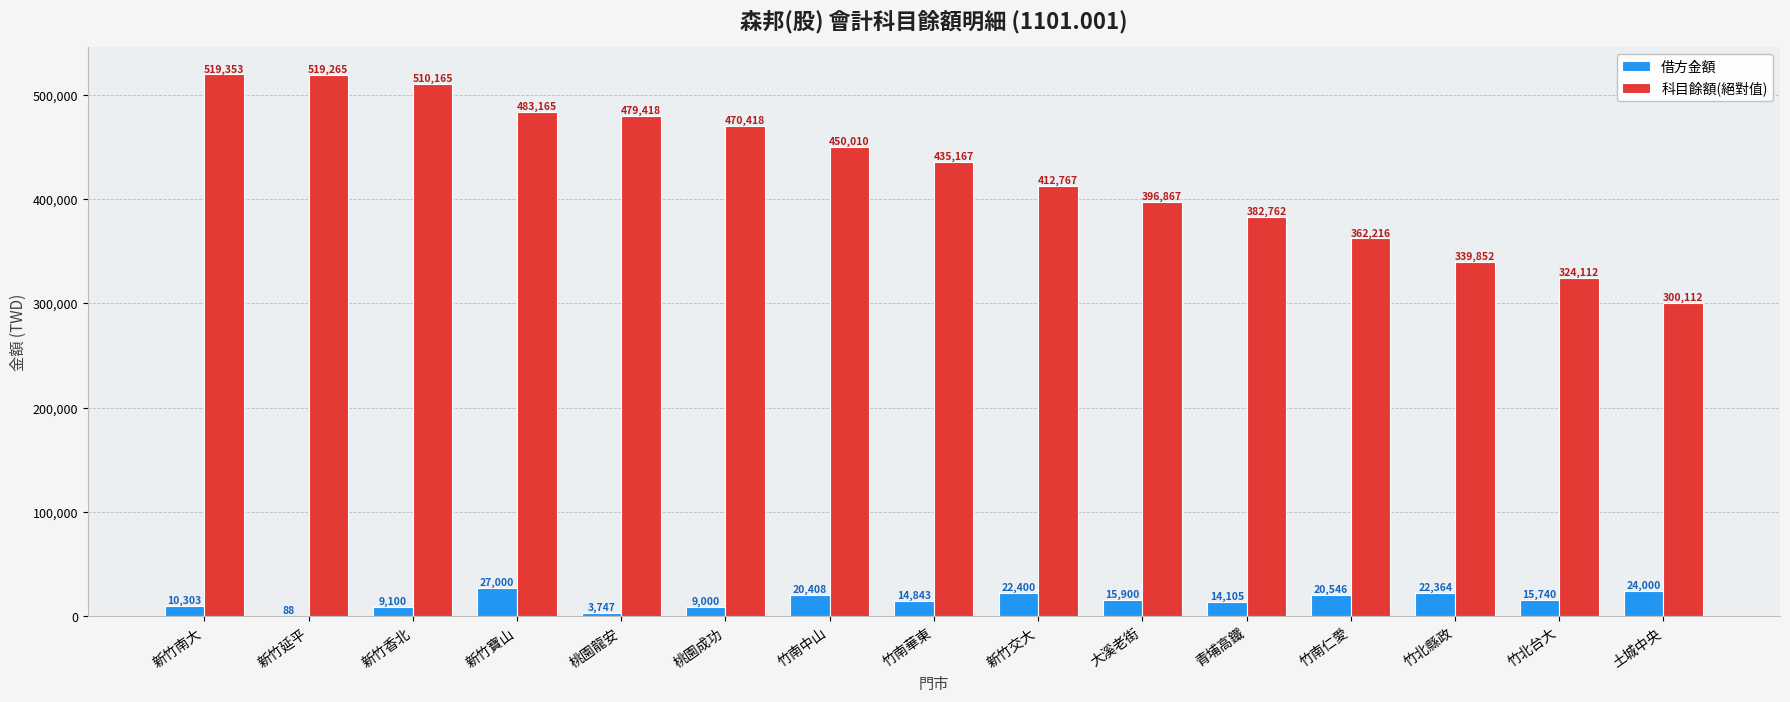

What is the sum of all 科目餘額(絕對值) values?

6385649